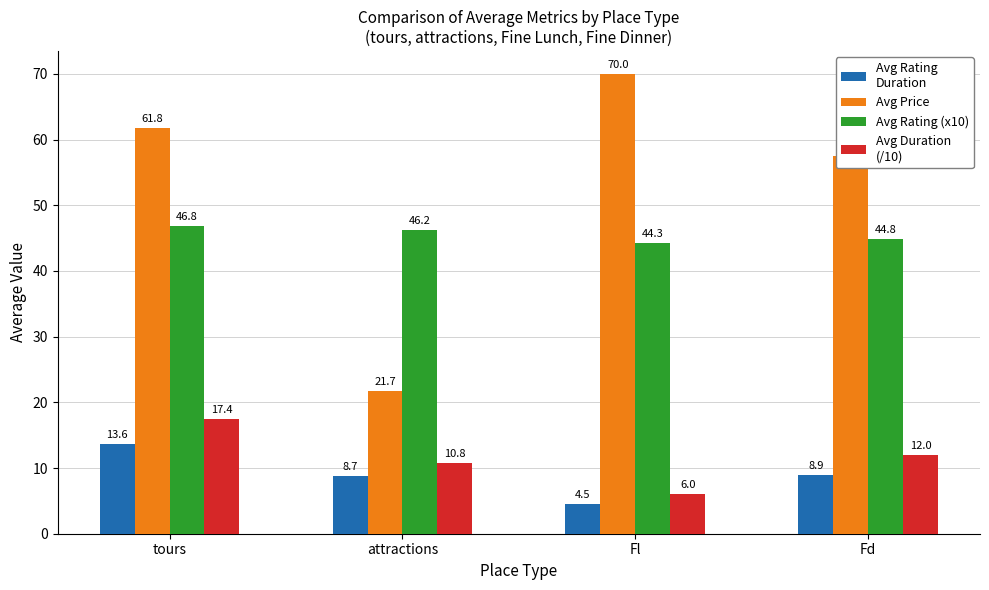

What is the spread (max minus min) of values at attractions?

37.5